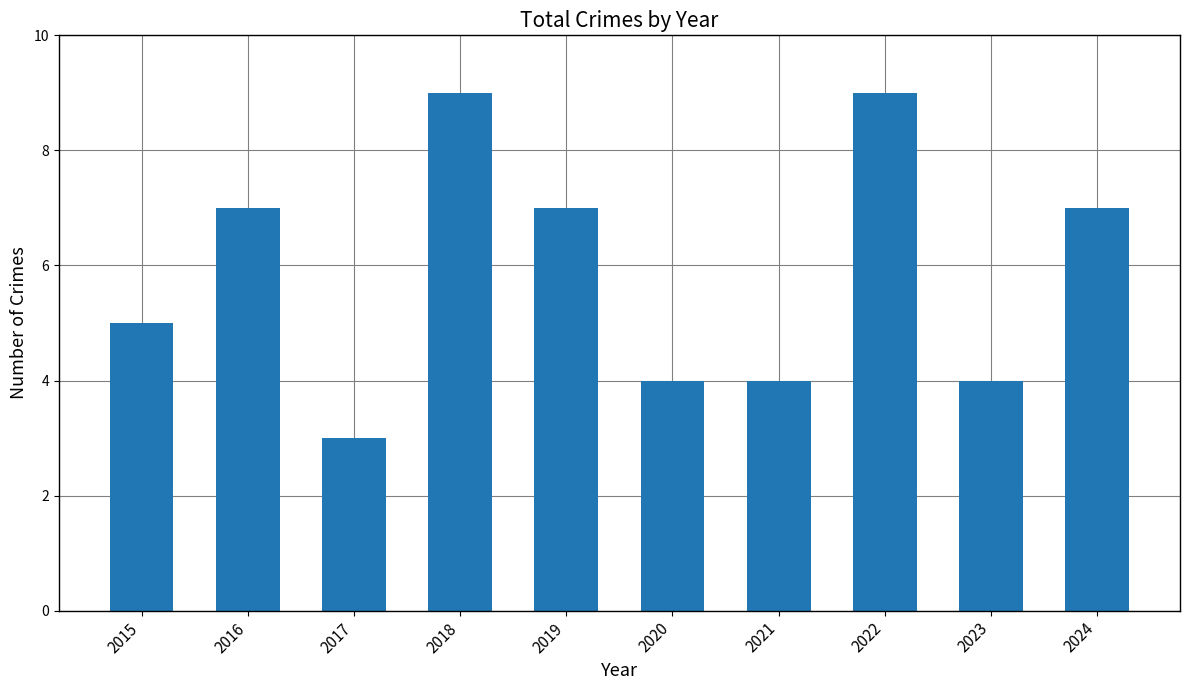

How many bars are there in total?

10